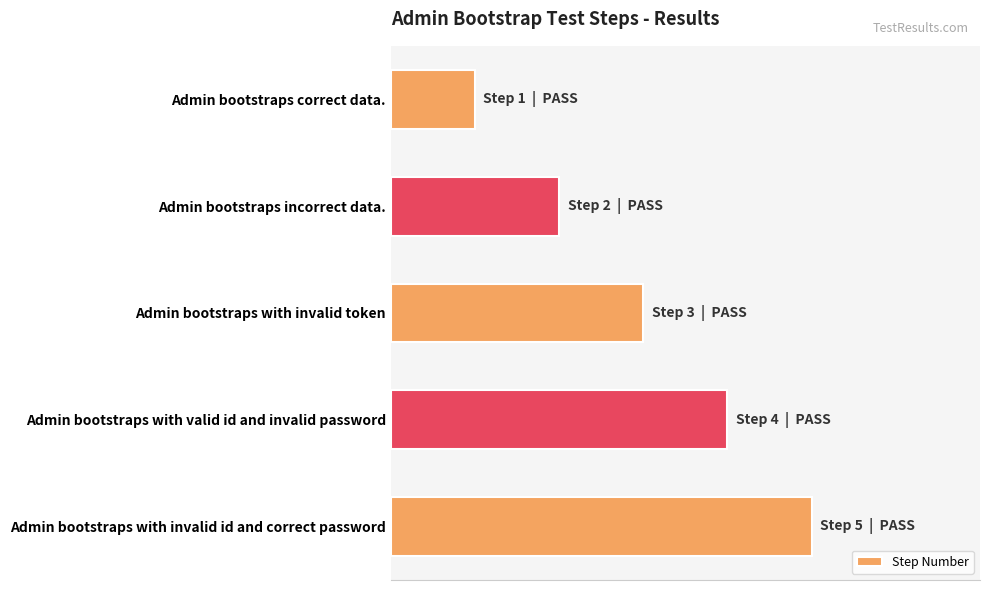

Rank the categories by value from highest to lowest.

Admin bootstraps with invalid id and correct password, Admin bootstraps with valid id and invalid password, Admin bootstraps with invalid token, Admin bootstraps incorrect data., Admin bootstraps correct data.